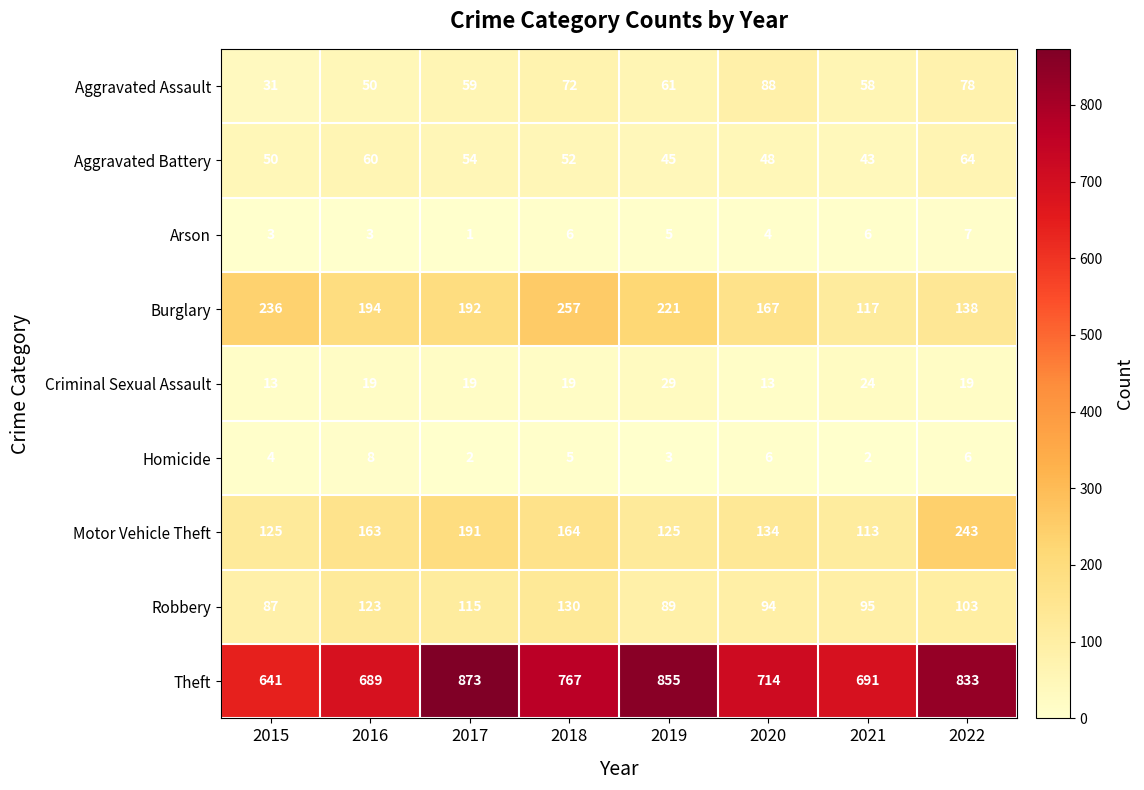

Which series has the largest range (max minus min)?

Theft